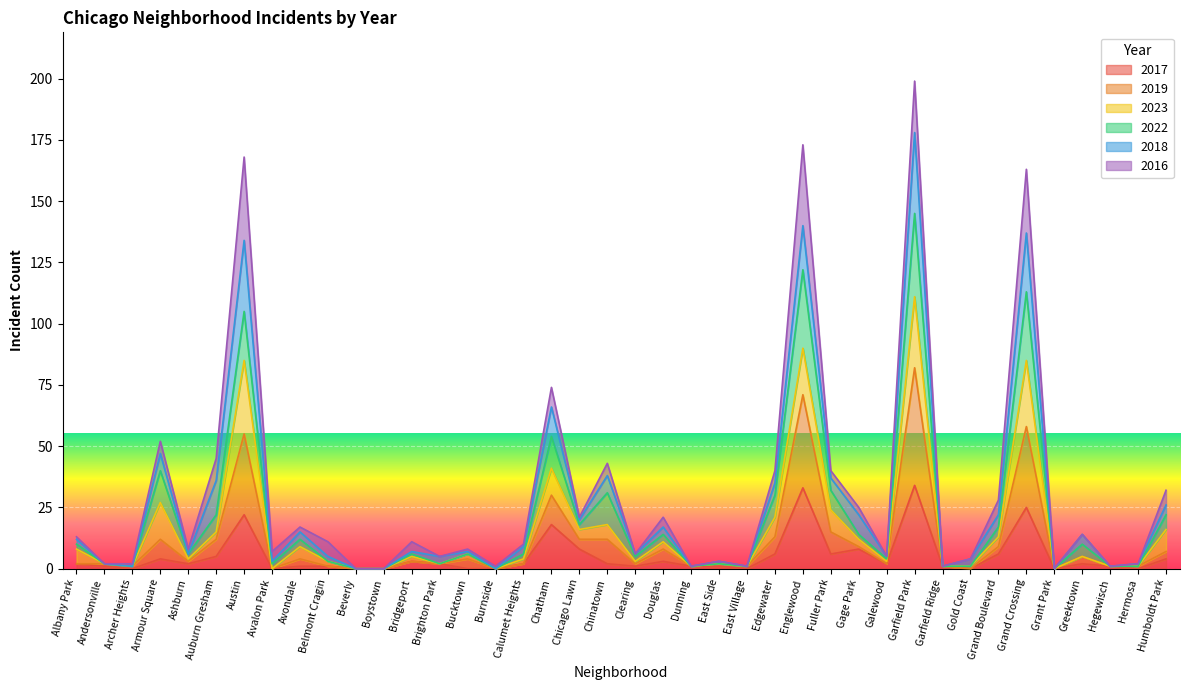

In 2019, how many points are lower than both neighbors (excluding endpoints)?

11